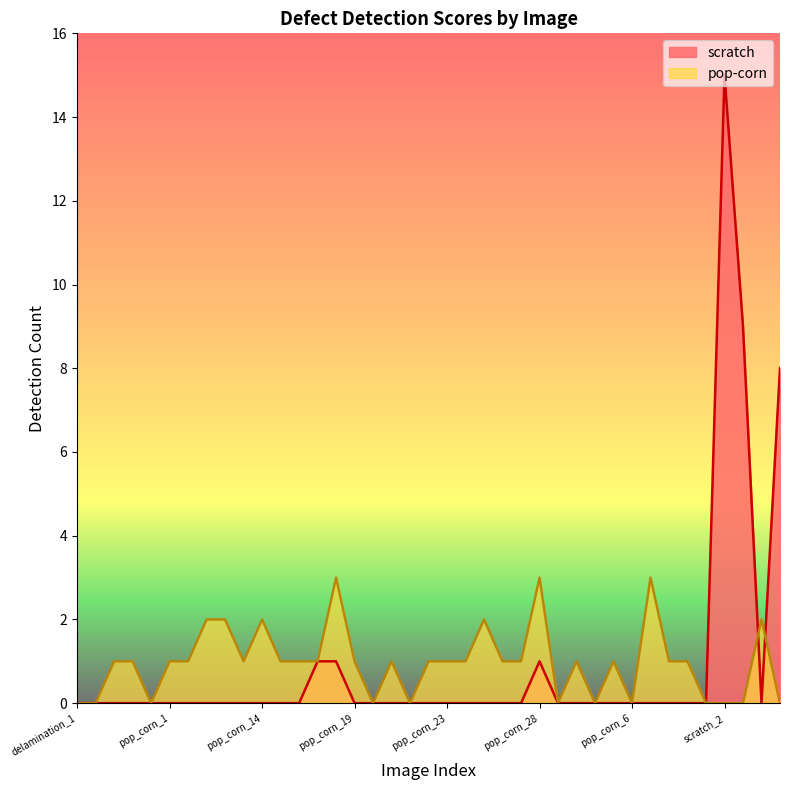

How many values in the pop-corn series are below 1?

12